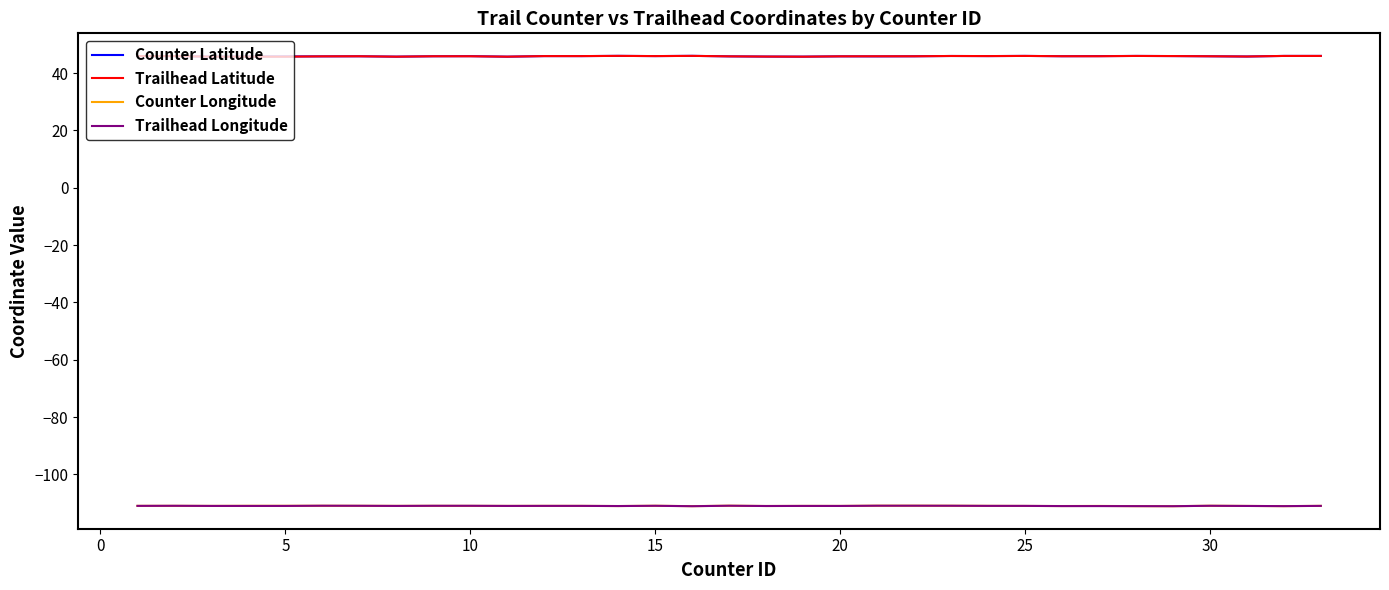

True or false: Trailhead Latitude and Trailhead Longitude intersect in this chart.

False